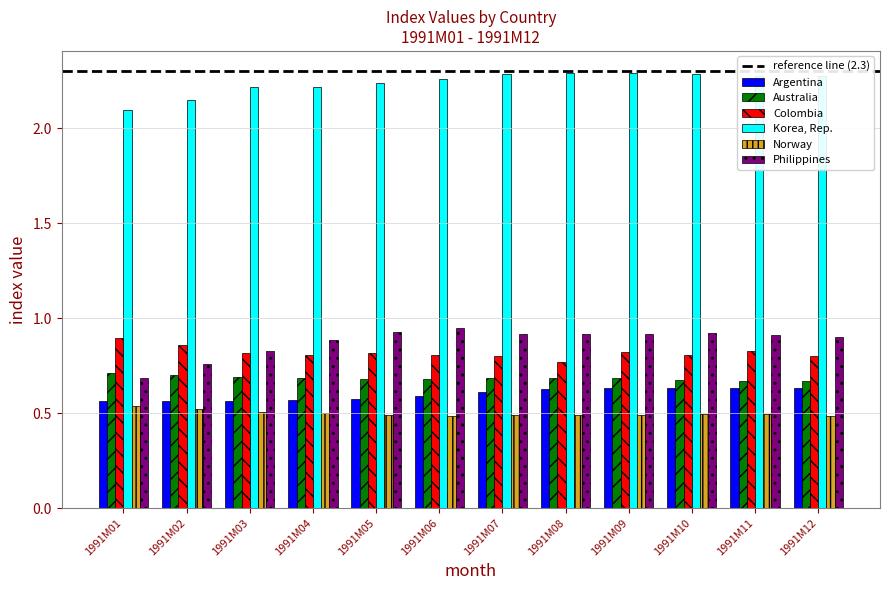

What is the spread (max minus min) of values at 1991M12?

1.8